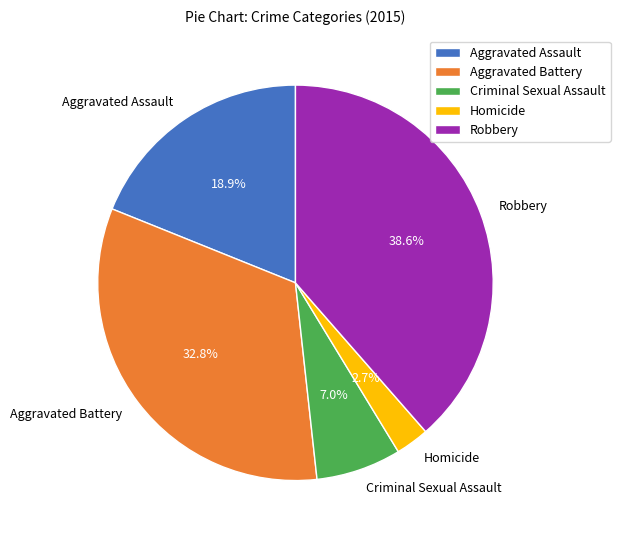

What is the ratio of the value at Homicide to the value at Criminal Sexual Assault?

0.4